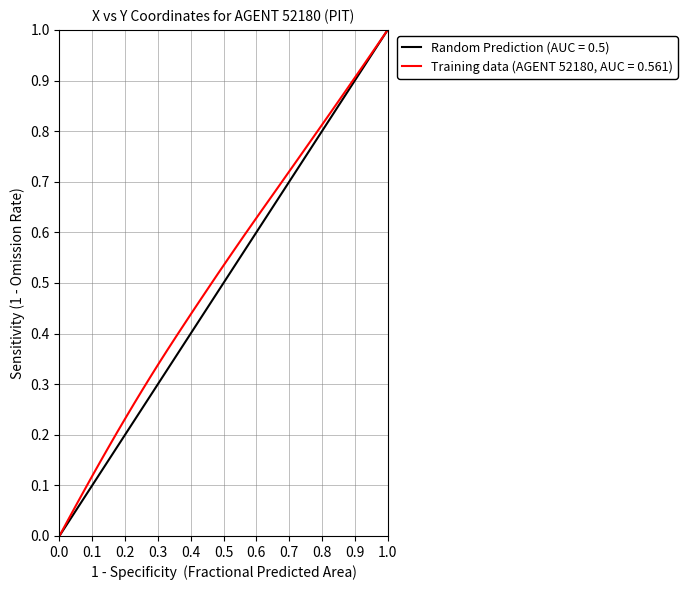

Reading left to right, list all the values displayed in this chart.

0.0	0.0	0.1	0.1	0.1	0.1	0.2	0.2	0.2	0.3	0.3	0.3	0.3	0.4	0.4	0.4	0.4	0.5	0.5	0.5	0.5	0.6	0.6	0.6	0.6	0.7	0.7	0.7	0.7	0.8	0.8	0.8	0.8	0.9	0.9	0.9	0.9	1.0	1.0	1.0